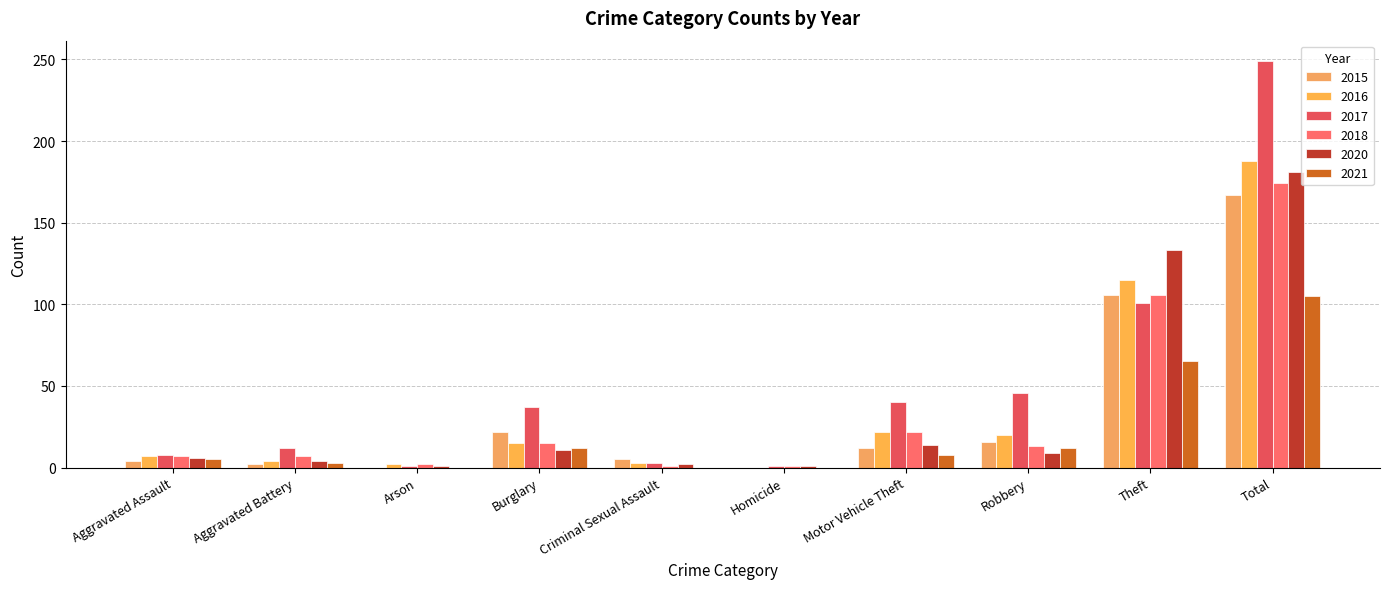

List the labels in order of 2021 value, largest first.

Total, Theft, Burglary, Robbery, Motor Vehicle Theft, Aggravated Assault, Aggravated Battery, Arson, Criminal Sexual Assault, Homicide